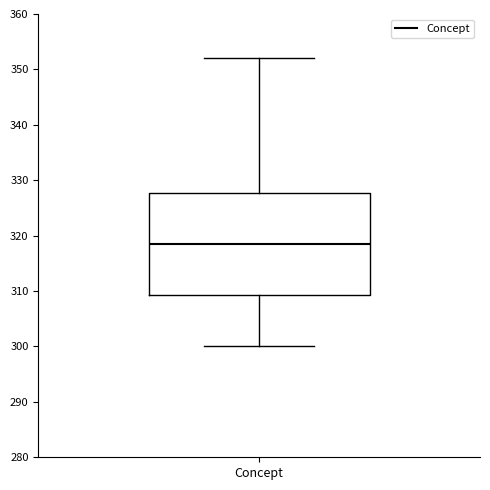

Where is the lower edge of the box for Concept on the y-axis? The values are not printed on the chart, so give them approximately, as read against the axis.

309